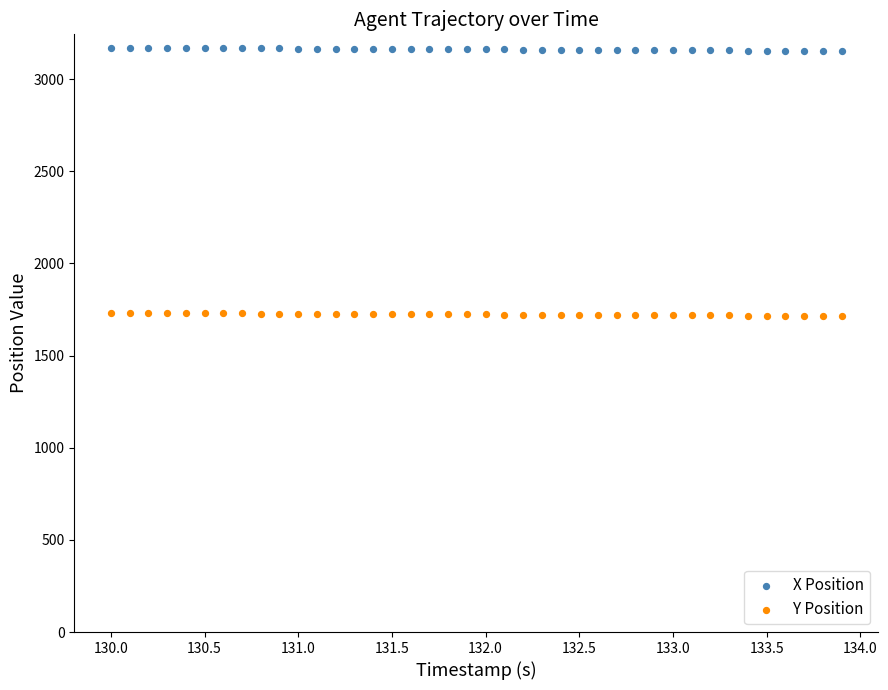

Which series reaches the maximum Y coordinate?

X Position